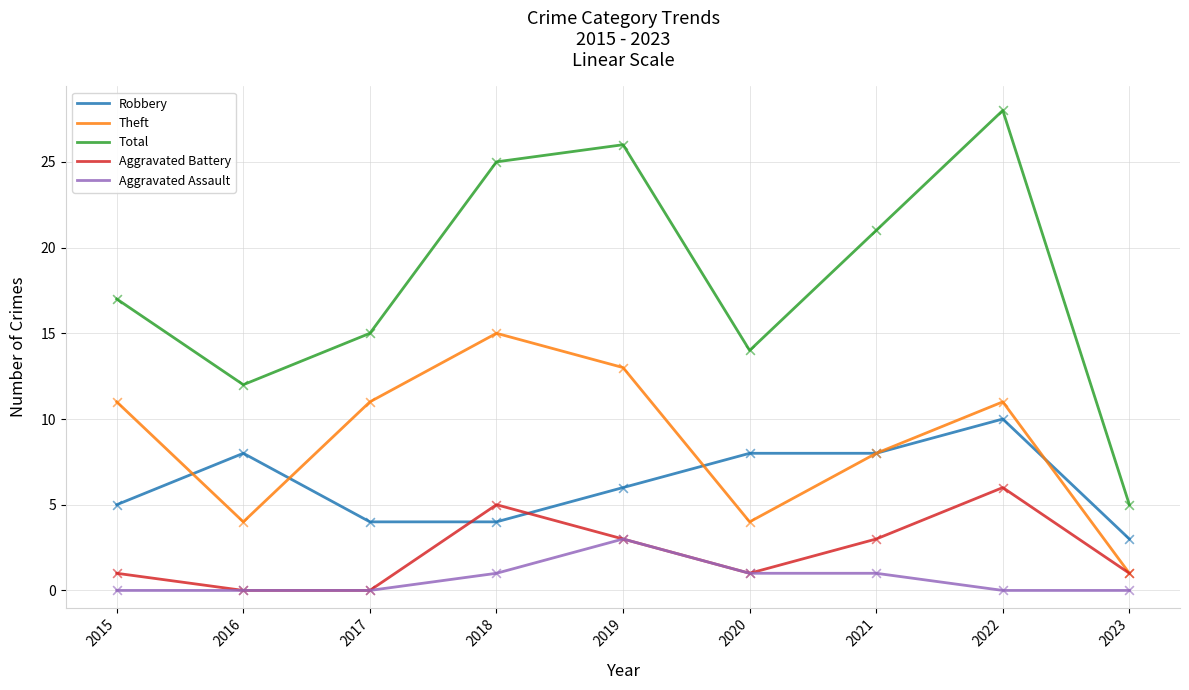

What is the spread (max minus min) of values at 2023?

5